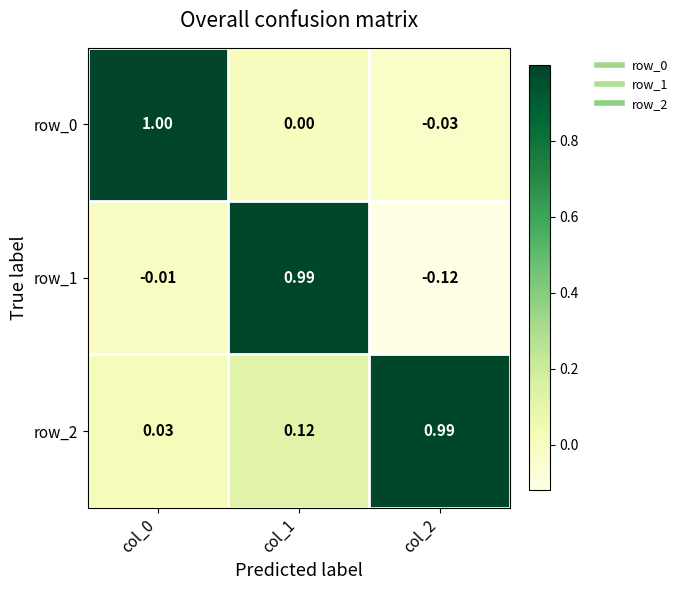

Which series changed the most between col_0 and col_1?

row_1